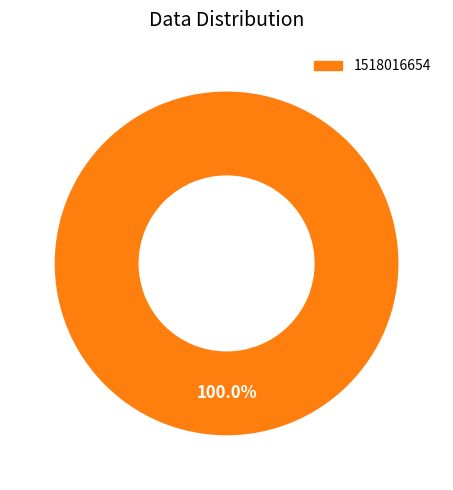

Is there any slice that represents more than half of the pie?

Yes